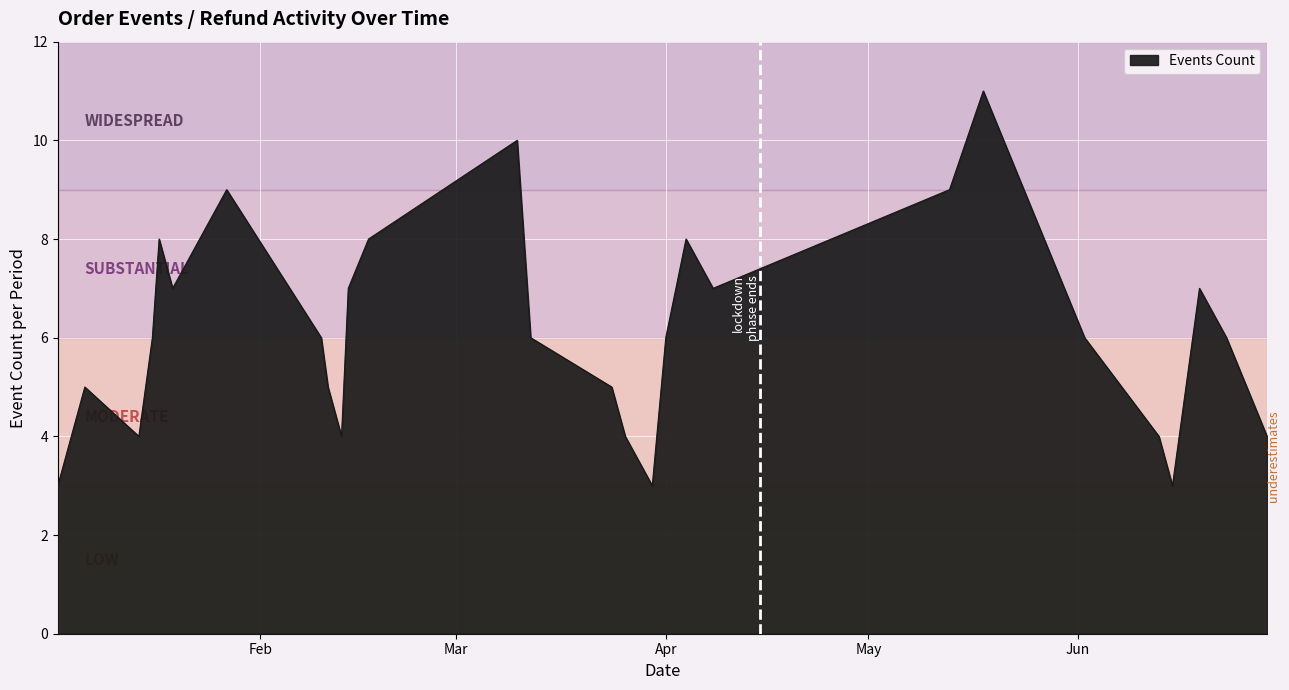

How many lines are shown in the chart?

1